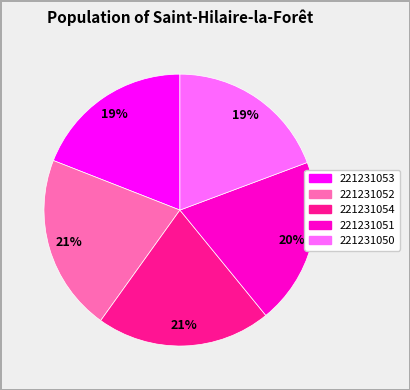

True or false: 221231052 accounts for 32% of the total.

False